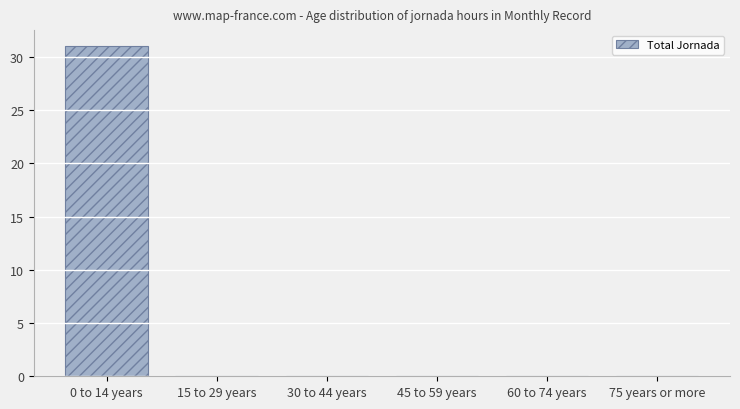

Reading left to right, transcribe all the data shown in this chart.

0 to 14 years=31	15 to 29 years=0	30 to 44 years=0	45 to 59 years=0	60 to 74 years=0	75 years or more=0